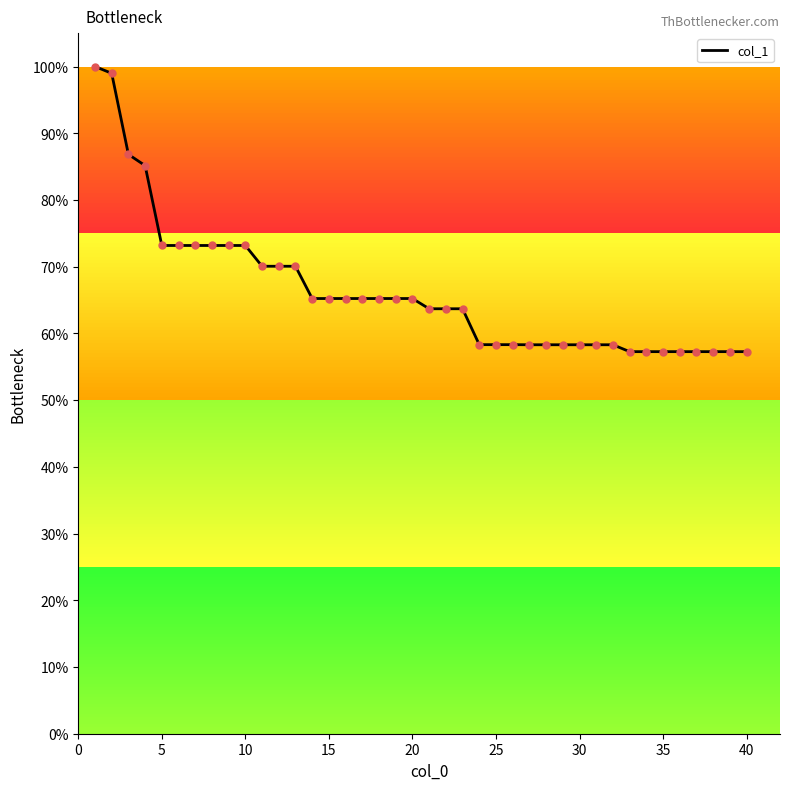

What is the minimum value shown in the chart?

57.3